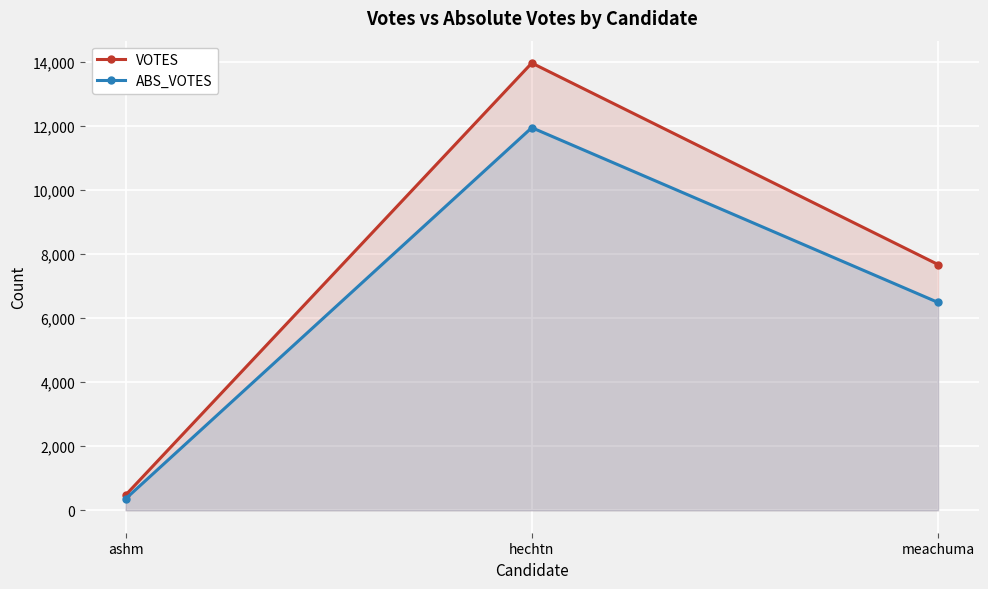

Which series has the largest total across all categories?

VOTES